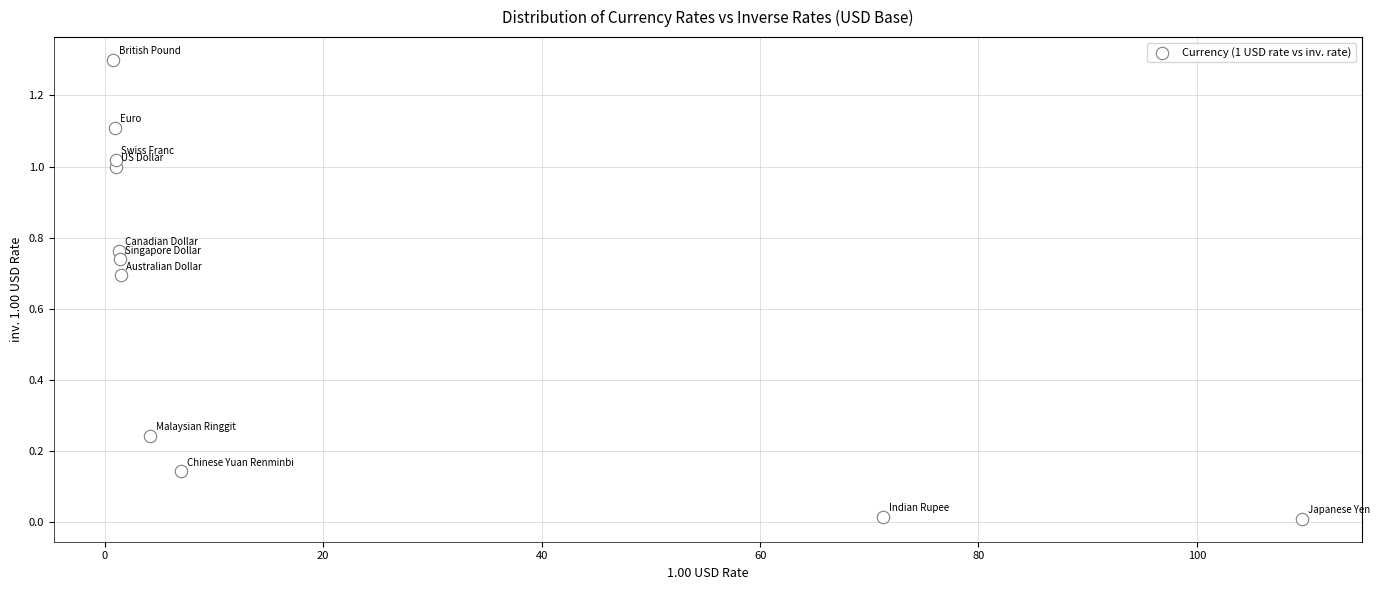

What is the range of X values (max minus min)?

108.9